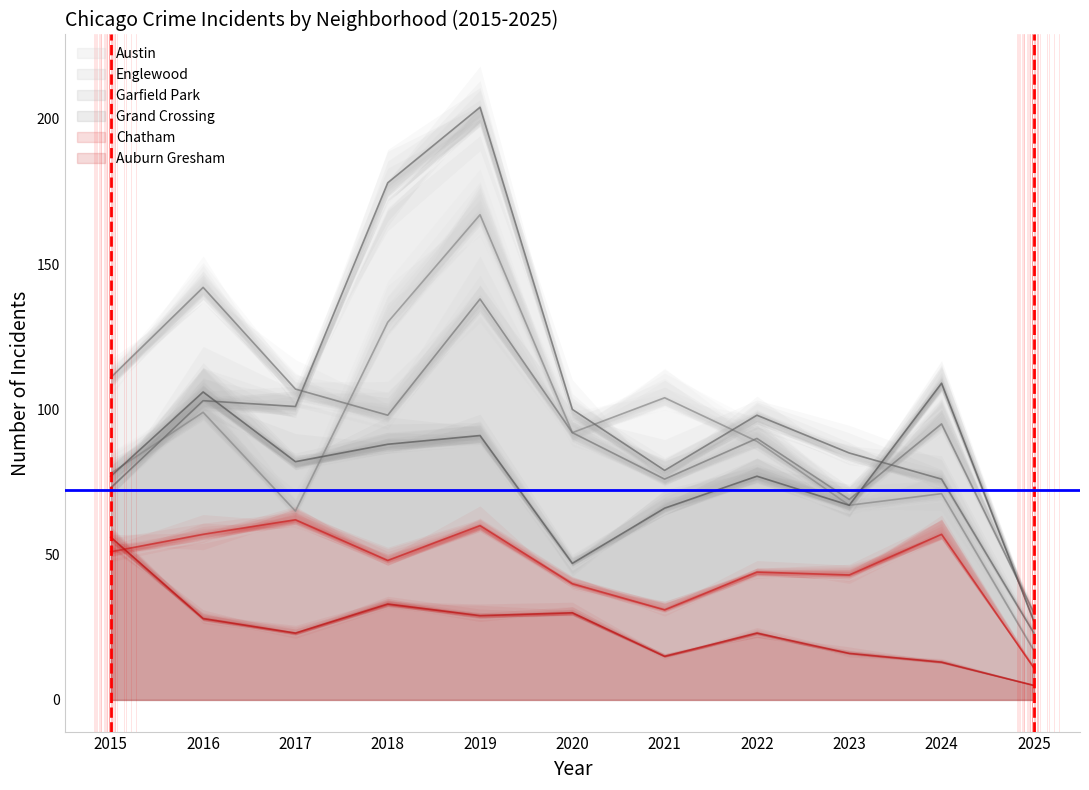

What is the total value across all series at 2019?

689